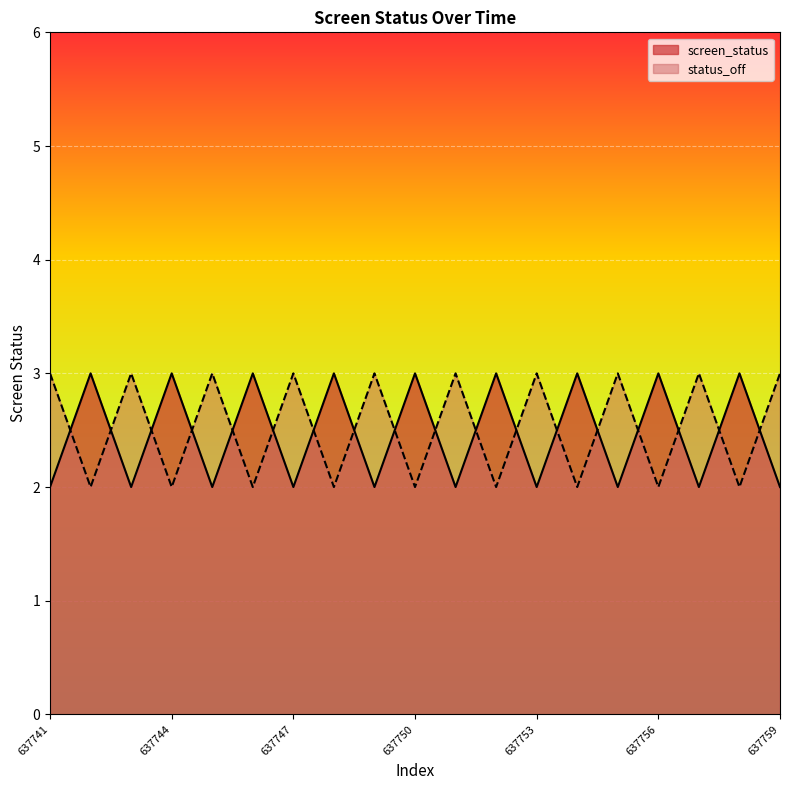

Reading left to right, list all the values displayed in this chart.

screen_status: 637741=2	637742=3	637743=2	637744=3	637745=2	637746=3	637747=2	637748=3	637749=2	637750=3	637751=2	637752=3	637753=2	637754=3	637755=2	637756=3	637757=2	637758=3	637759=2
status_off: 637741=3	637742=2	637743=3	637744=2	637745=3	637746=2	637747=3	637748=2	637749=3	637750=2	637751=3	637752=2	637753=3	637754=2	637755=3	637756=2	637757=3	637758=2	637759=3